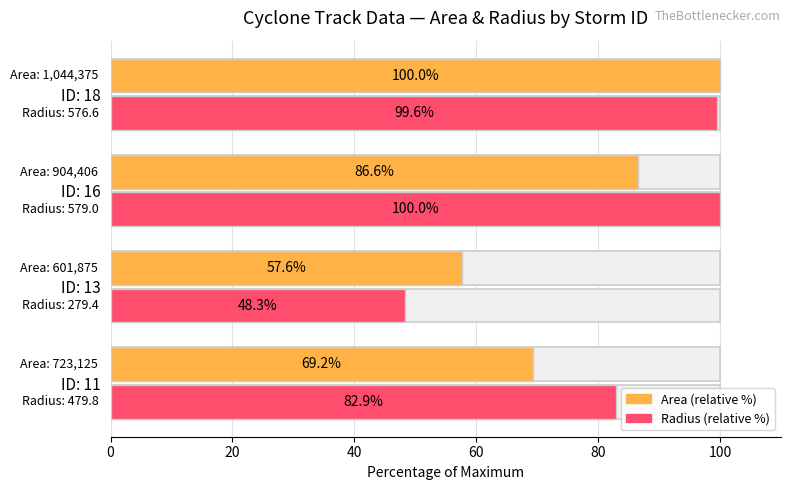

The Area (avg style) series shows 24.4 at ID: 11. True or false?

False